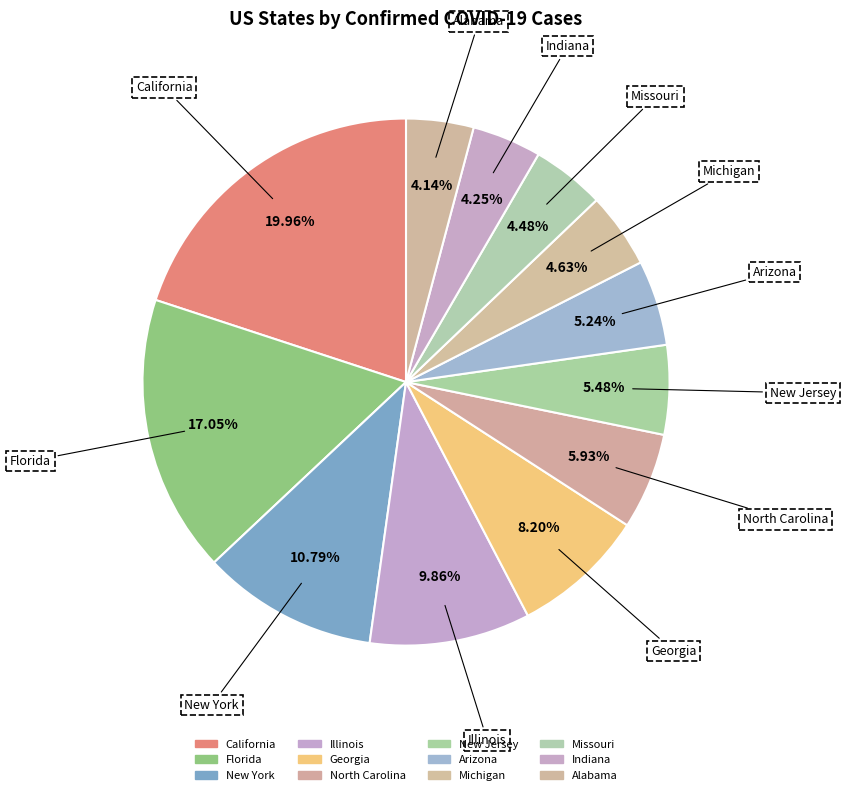

Combined, do New York and North Carolina account for over 50%?

No